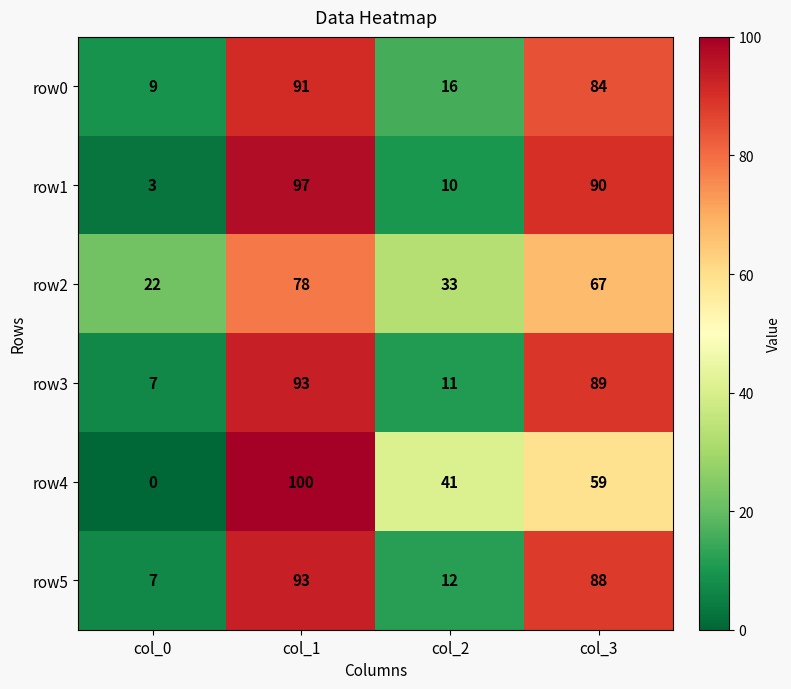

Is the value of row5 at col_2 greater than the value of row3 at col_1?

No